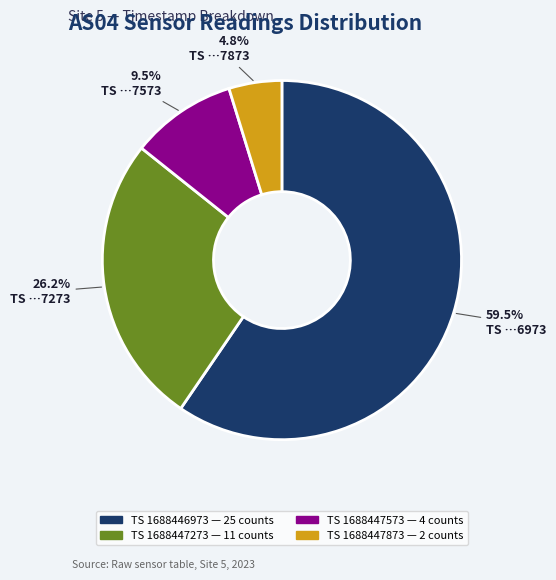

How many slices are in this pie chart?

4